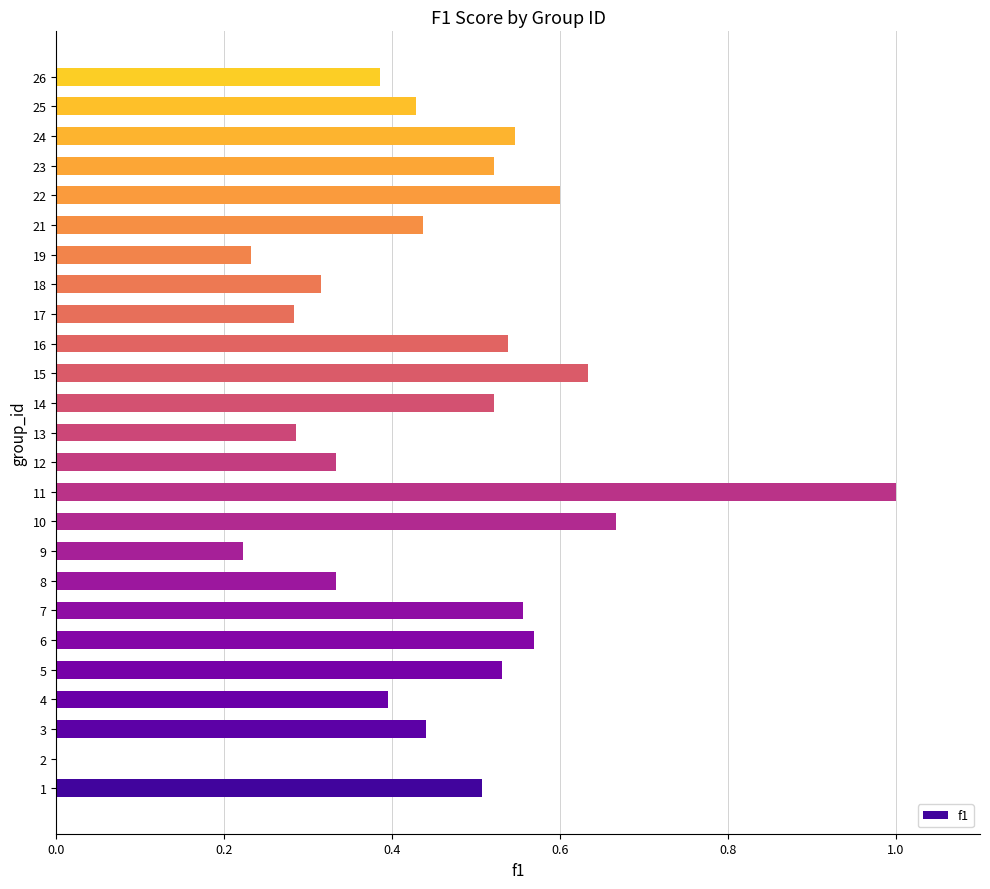

Which series has the widest spread of values?

f1